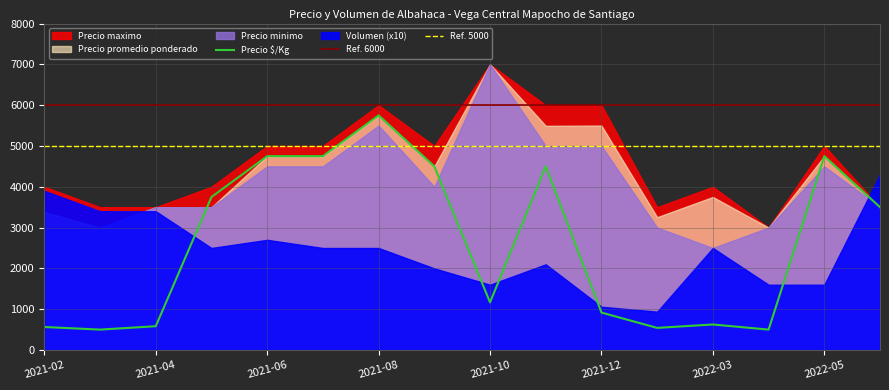

What is the value of the Precio $/Kg point at the 9th from the left?

1167